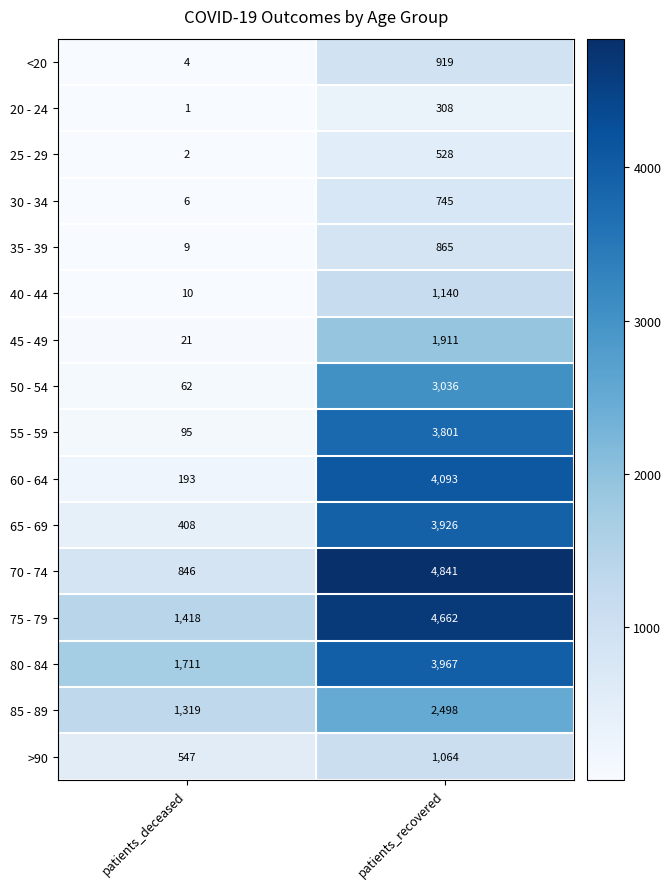

What is the difference between the highest and lowest values at patients_recovered?

4533